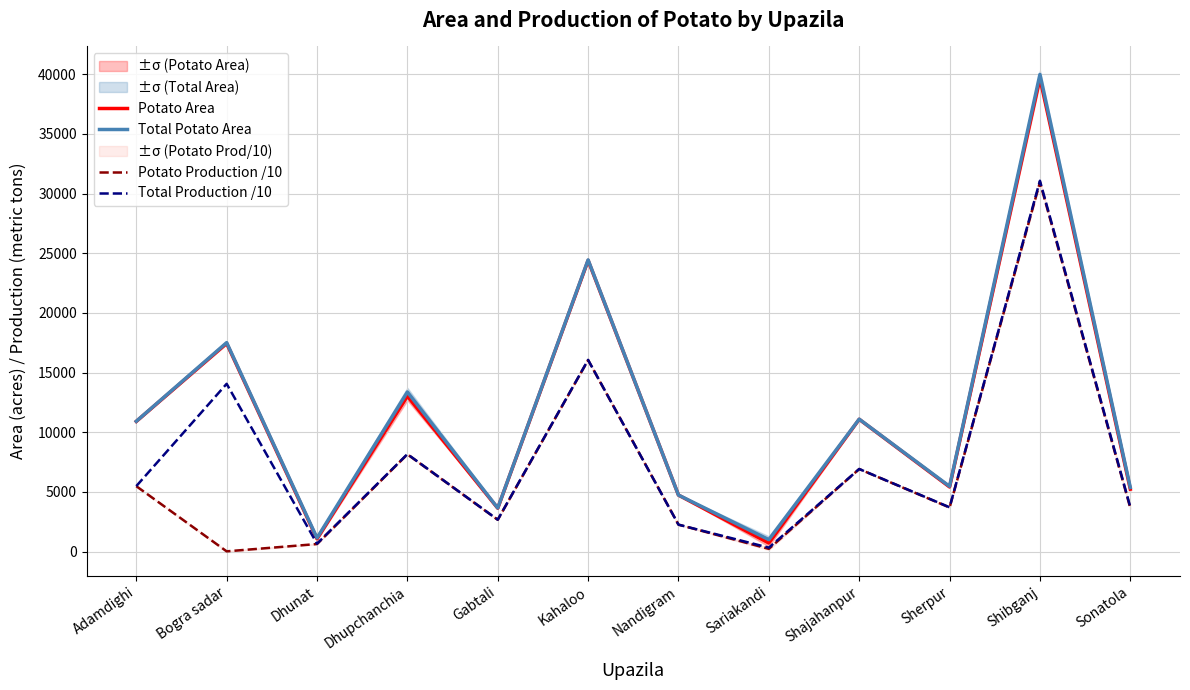

What is the value of the Total Potato Area point at the 4th from the left?

13372.0